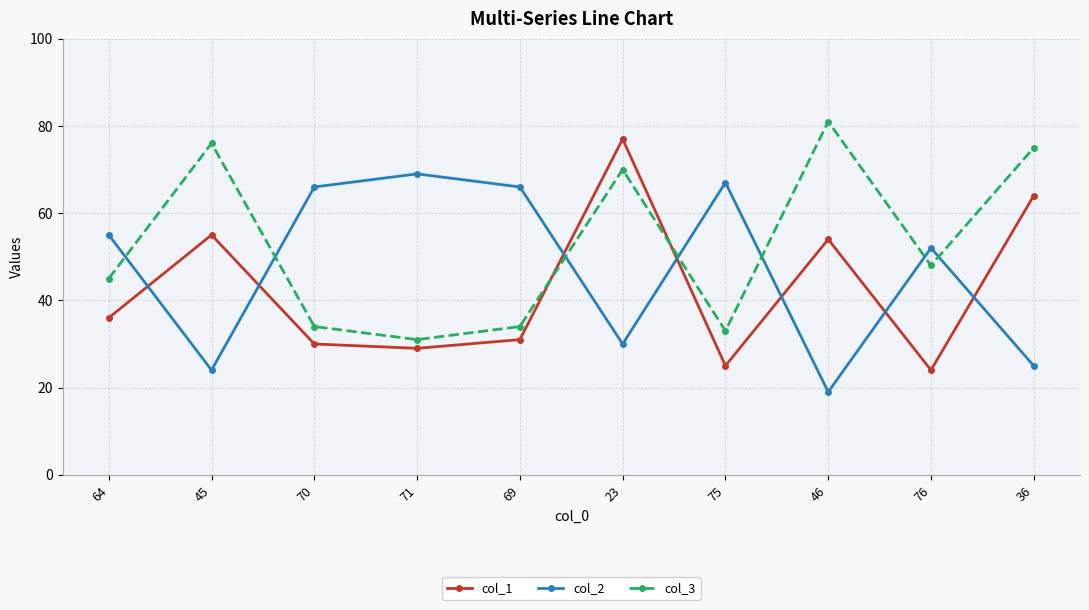

What is the total value across all series at 69?

131